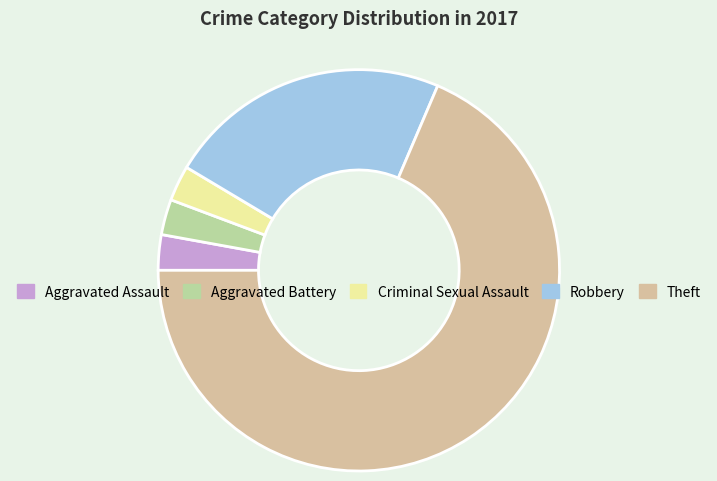

Is there a majority slice in this chart?

Yes